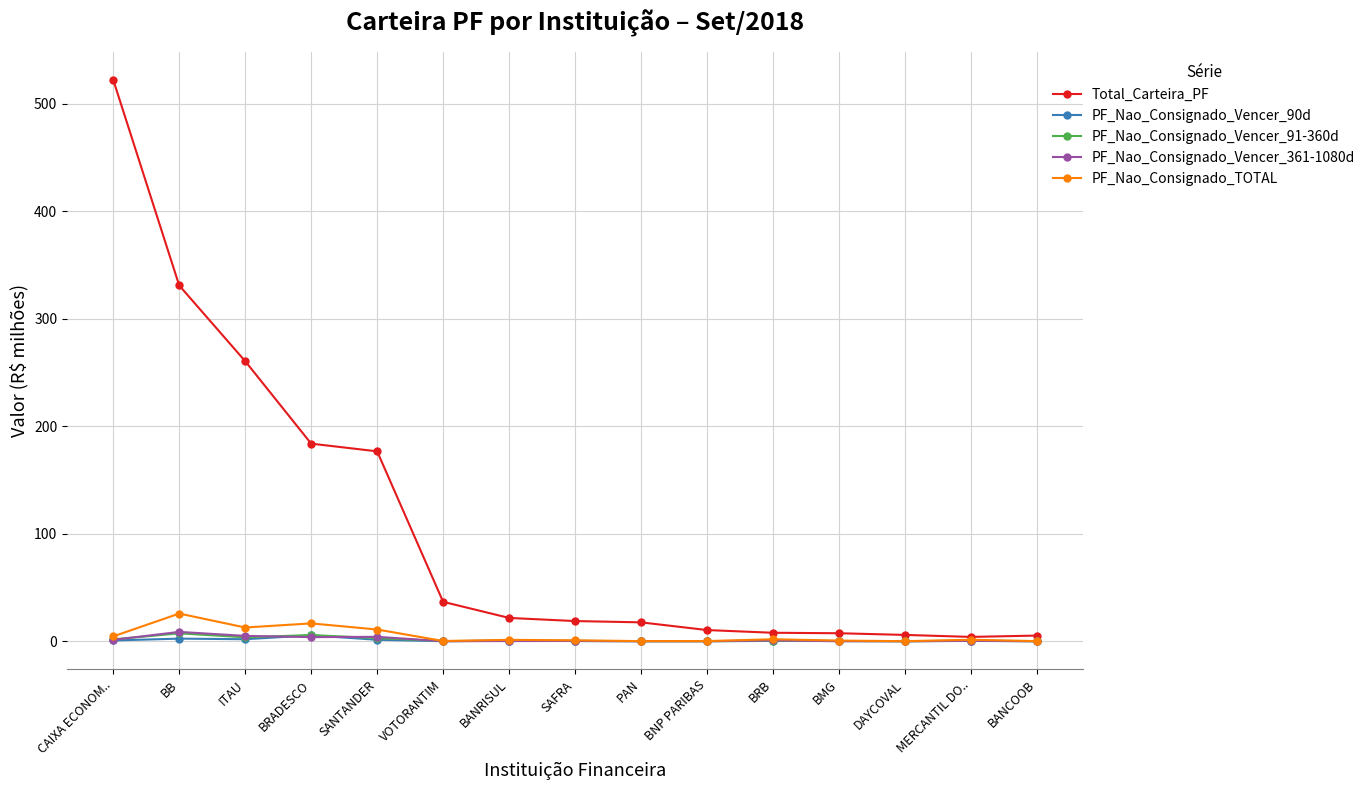

At how many categories does at least one series exceed 249?

3